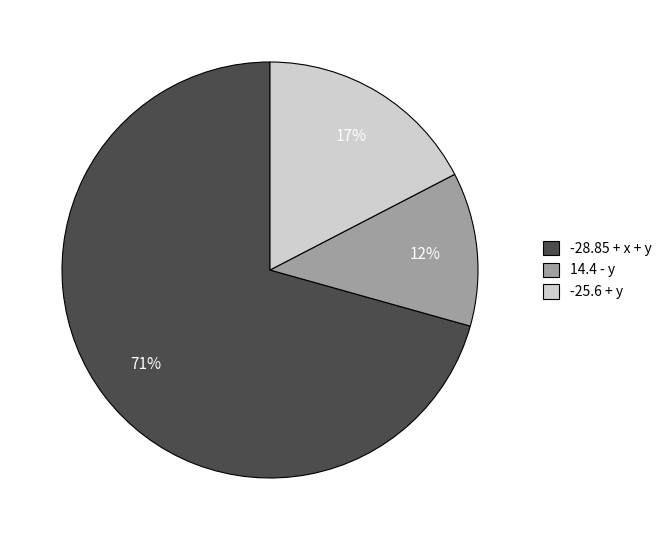

To the nearest percent, what is the difference between the largest and smallest slice percentages?

59%